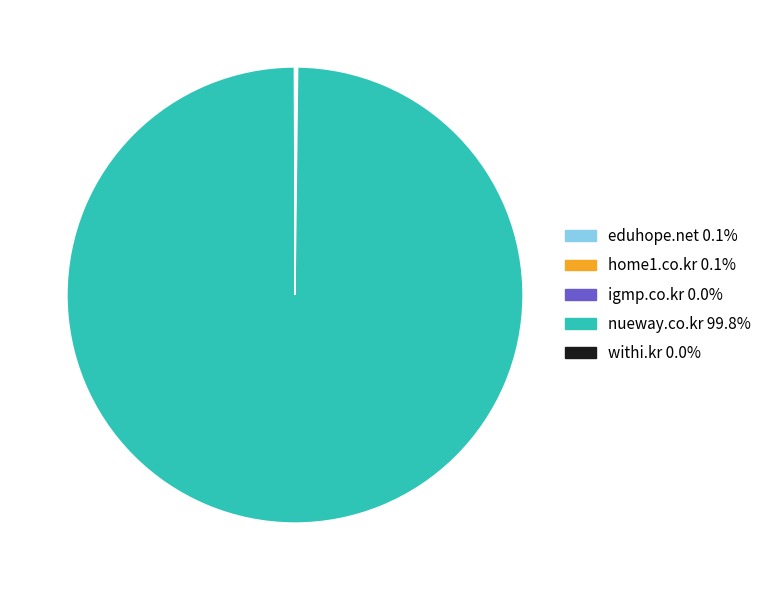

Does nueway.co.kr 99.8% account for over 50% of the chart?

Yes